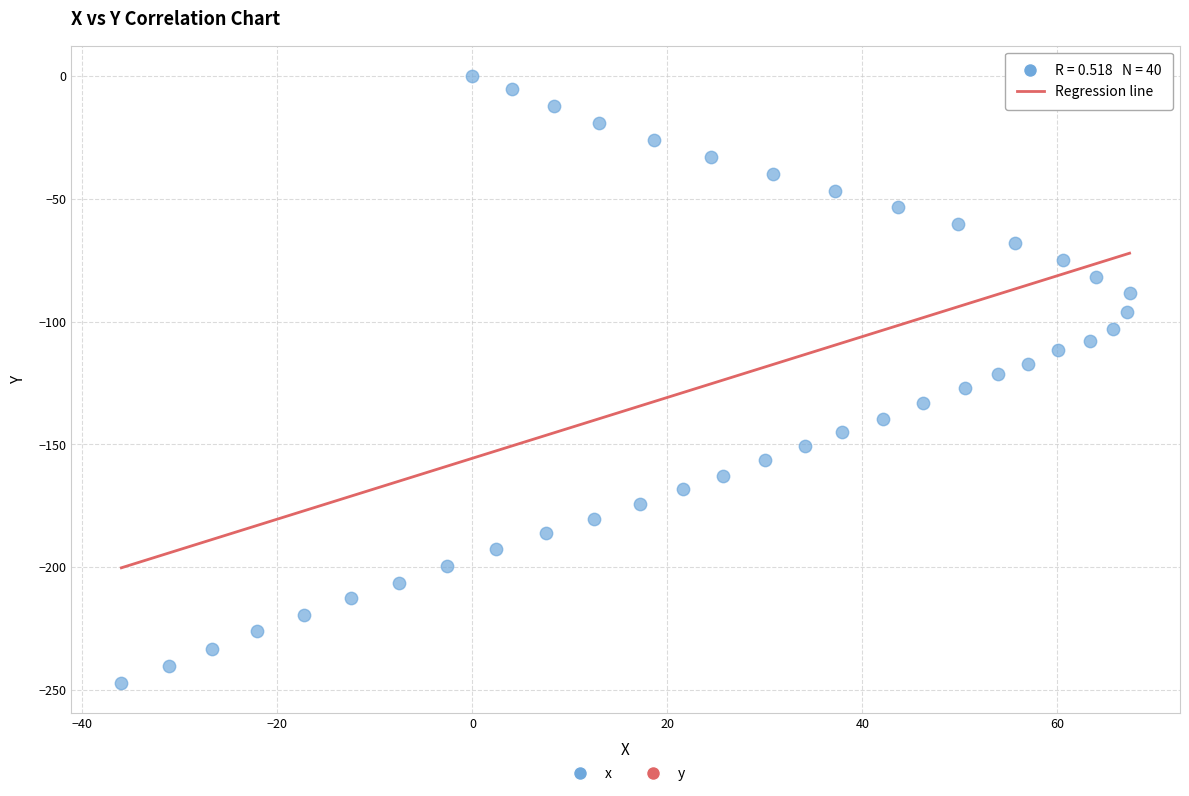

What is the range of X values (max minus min)?

103.4